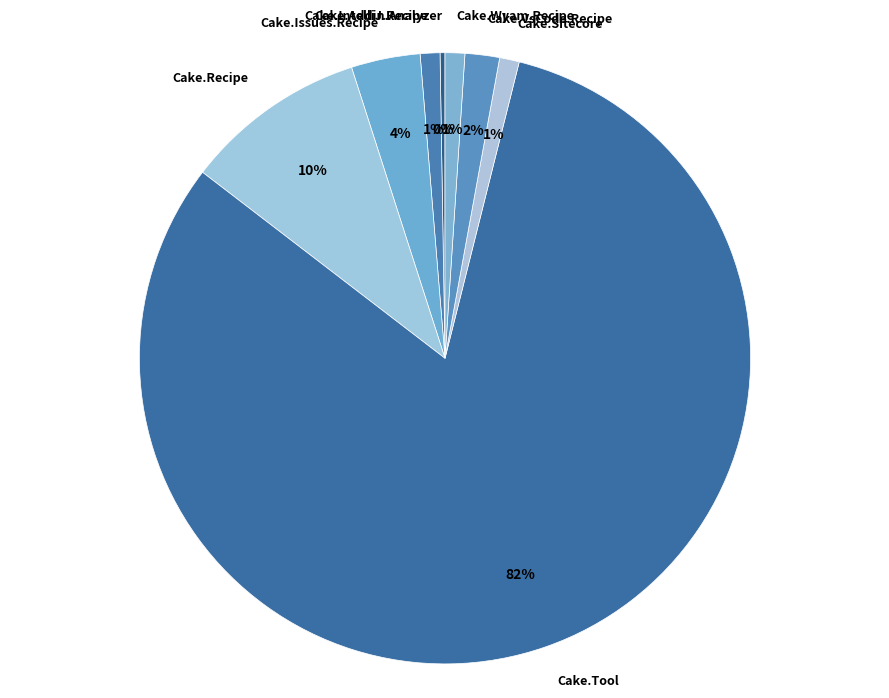

Combined, do Cake.Sitecore and Cake.VsCode.Recipe account for over 50%?

No